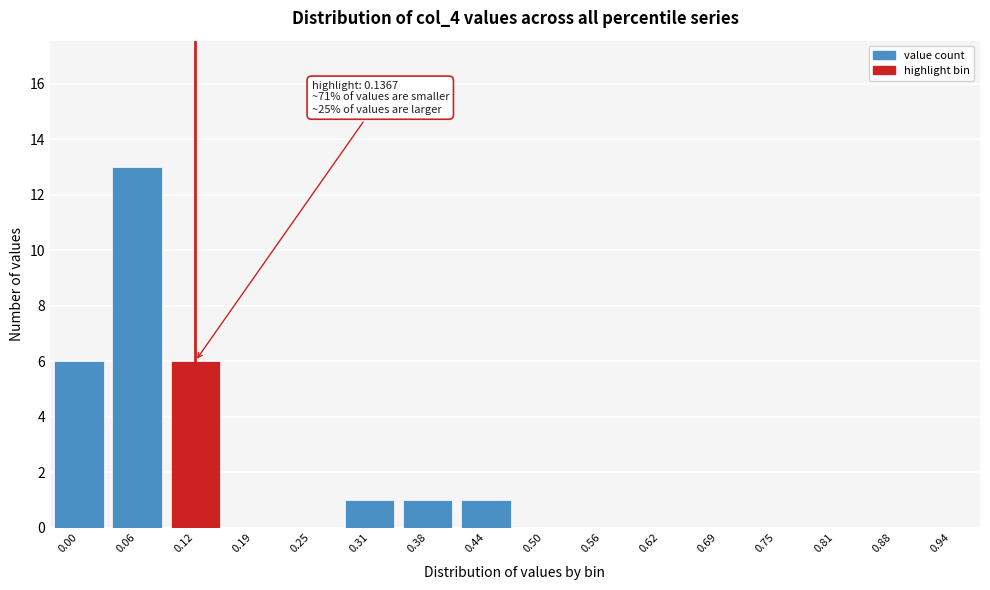

Reading right to left, list all the values displayed in this chart.

0.94=0	0.88=0	0.81=0	0.75=0	0.69=0	0.62=0	0.56=0	0.50=0	0.44=1	0.38=1	0.31=1	0.25=0	0.19=0	0.12=6	0.06=13	0.00=6